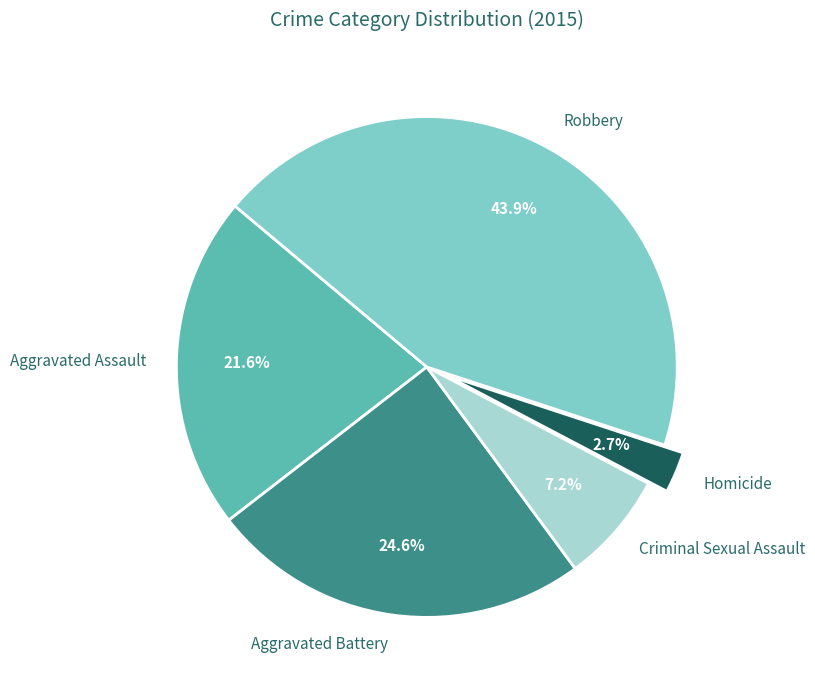

What is the total percentage of Robbery and Aggravated Assault?

65.5%